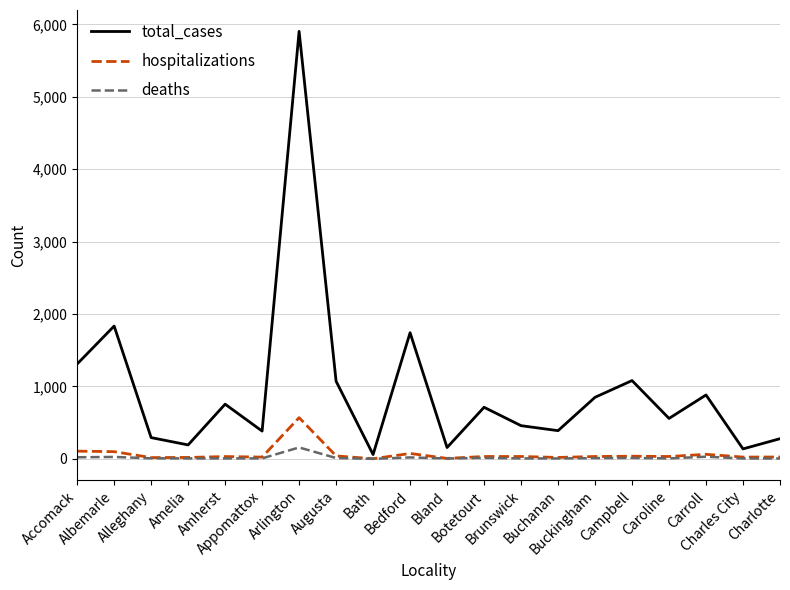

What is the greatest value displayed?

5905